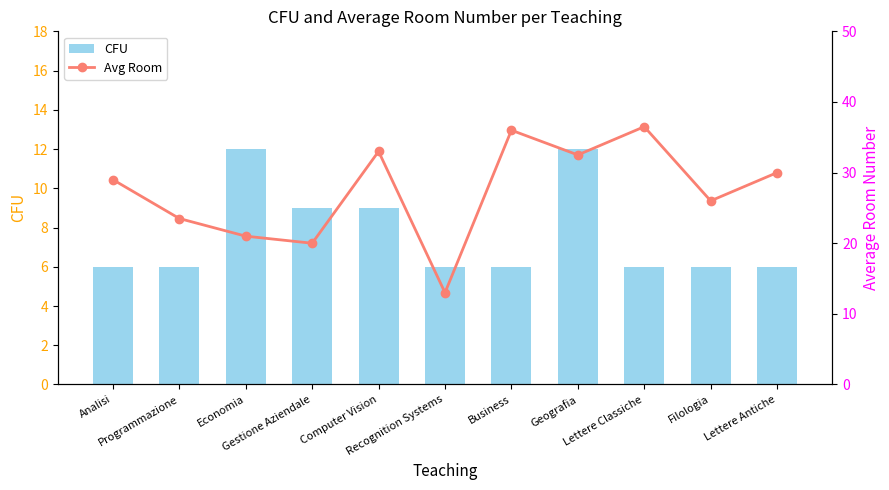

What value does the Avg Room series have at Programmazione?

23.5